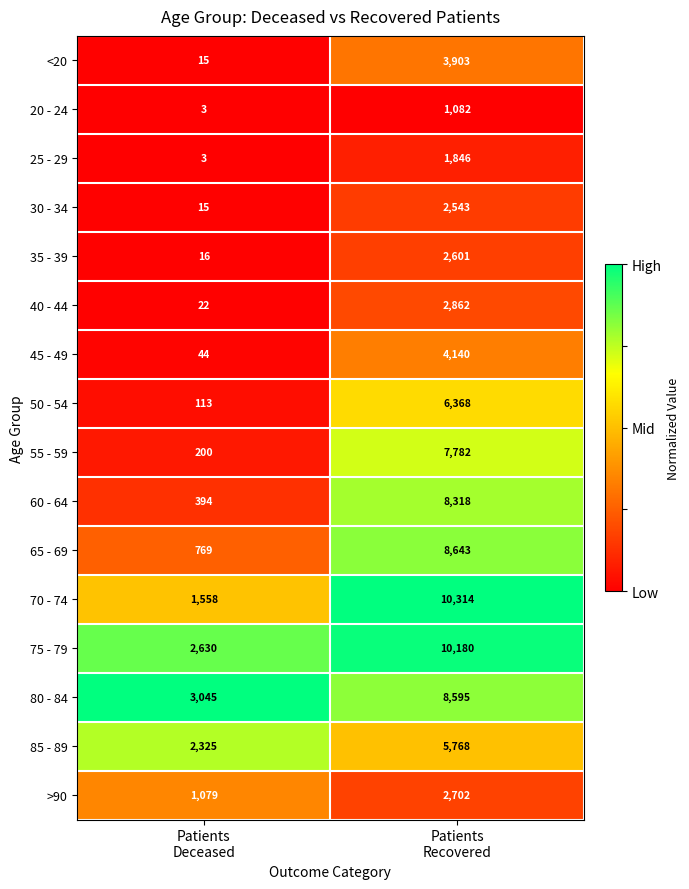

Between Patients
Deceased and Patients
Recovered, which series saw the biggest shift?

70 - 74